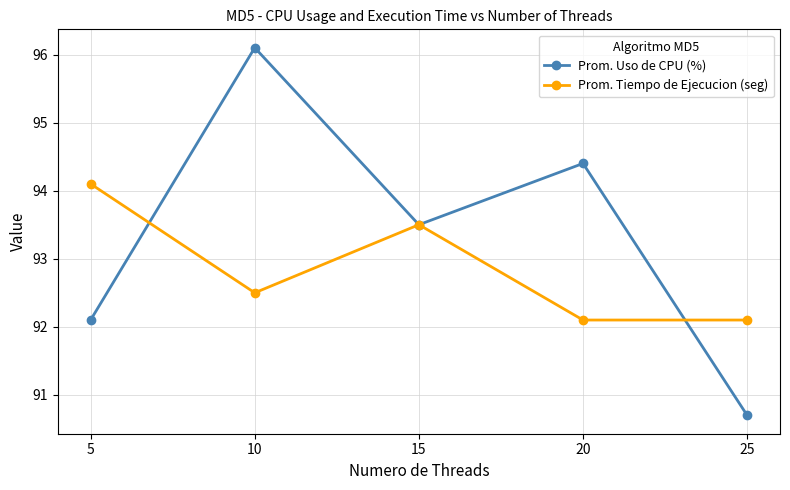

At which label does Prom. Uso de CPU (%) first exceed 93?

10